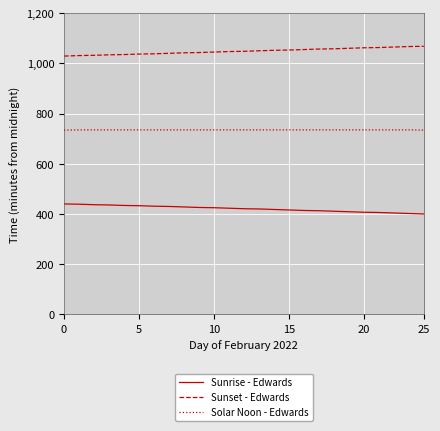

Which series has the largest total across all categories?

Sunset - Edwards